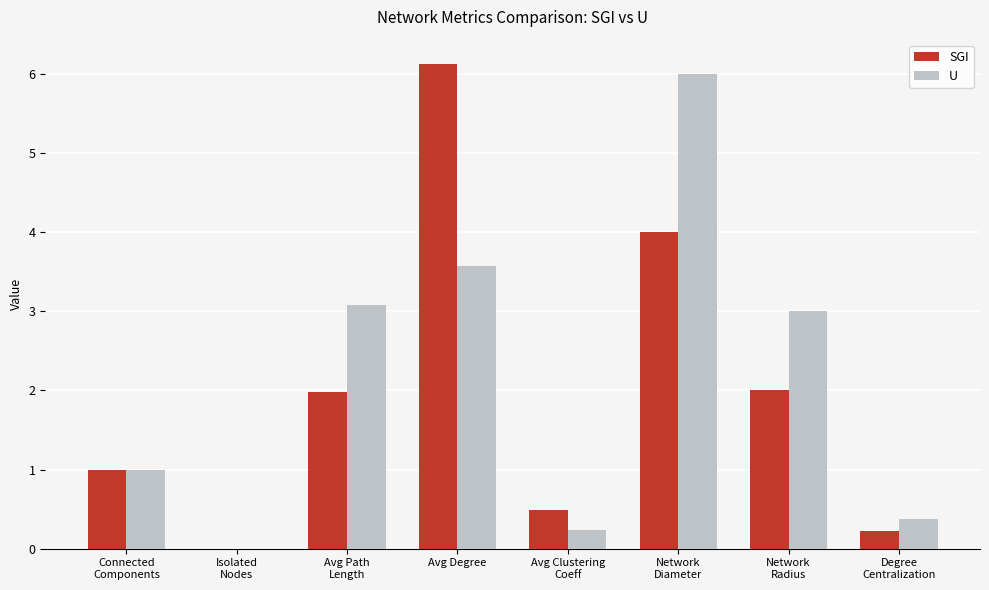

What is the sum of all SGI values?

15.8